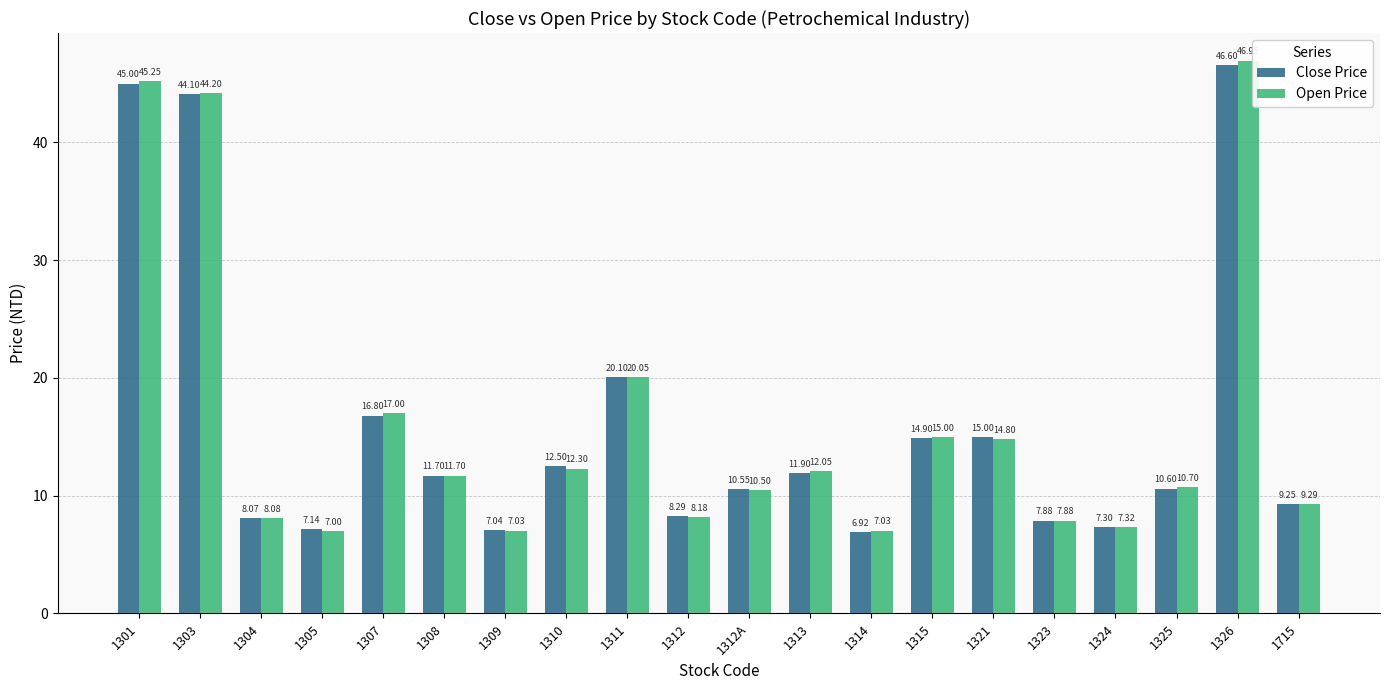

Which series has the largest range (max minus min)?

Open Price